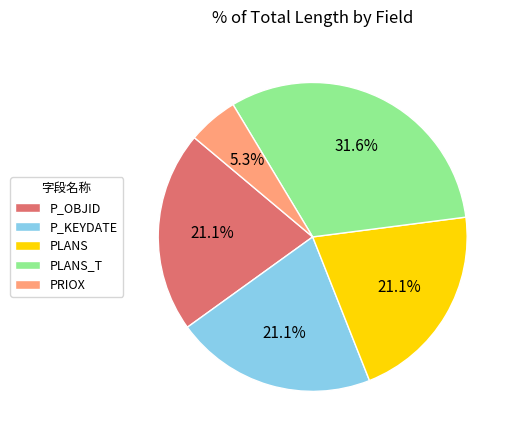

Count the number of slices in the pie.

5